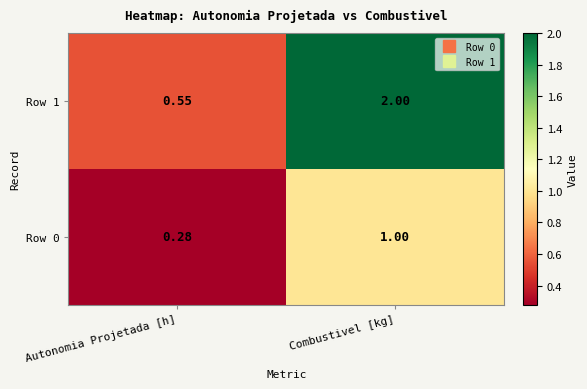

Which label corresponds to the smallest value in the chart?

Autonomia Projetada [h]